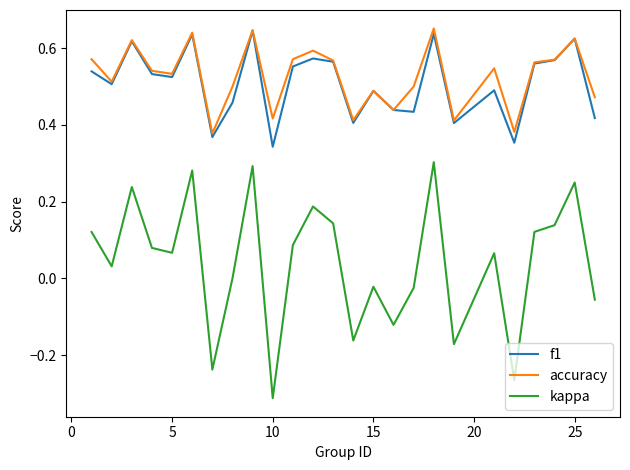

True or false: f1 and kappa cross at least once.

False